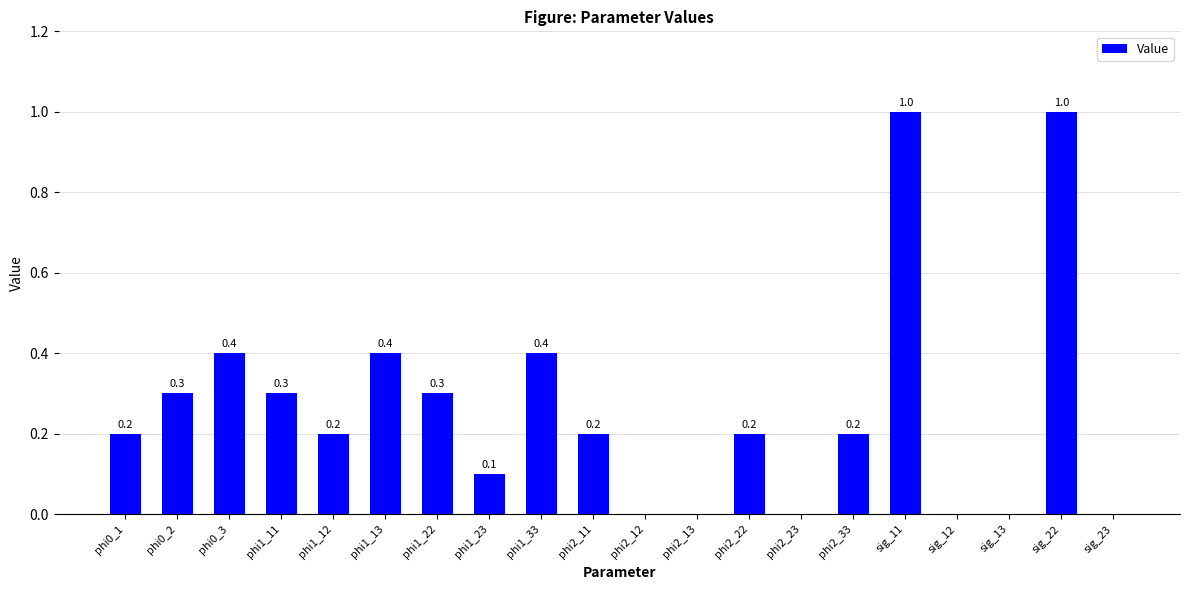

What is the sum of all values?

5.2